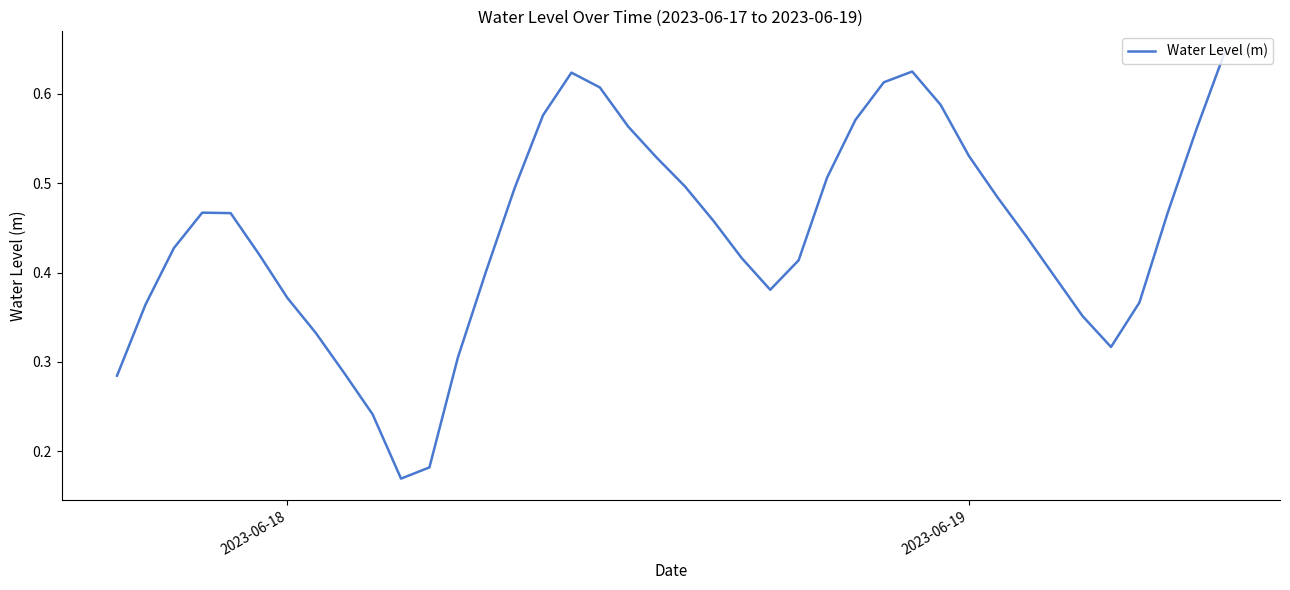

What is the maximum value shown in the chart?

0.6